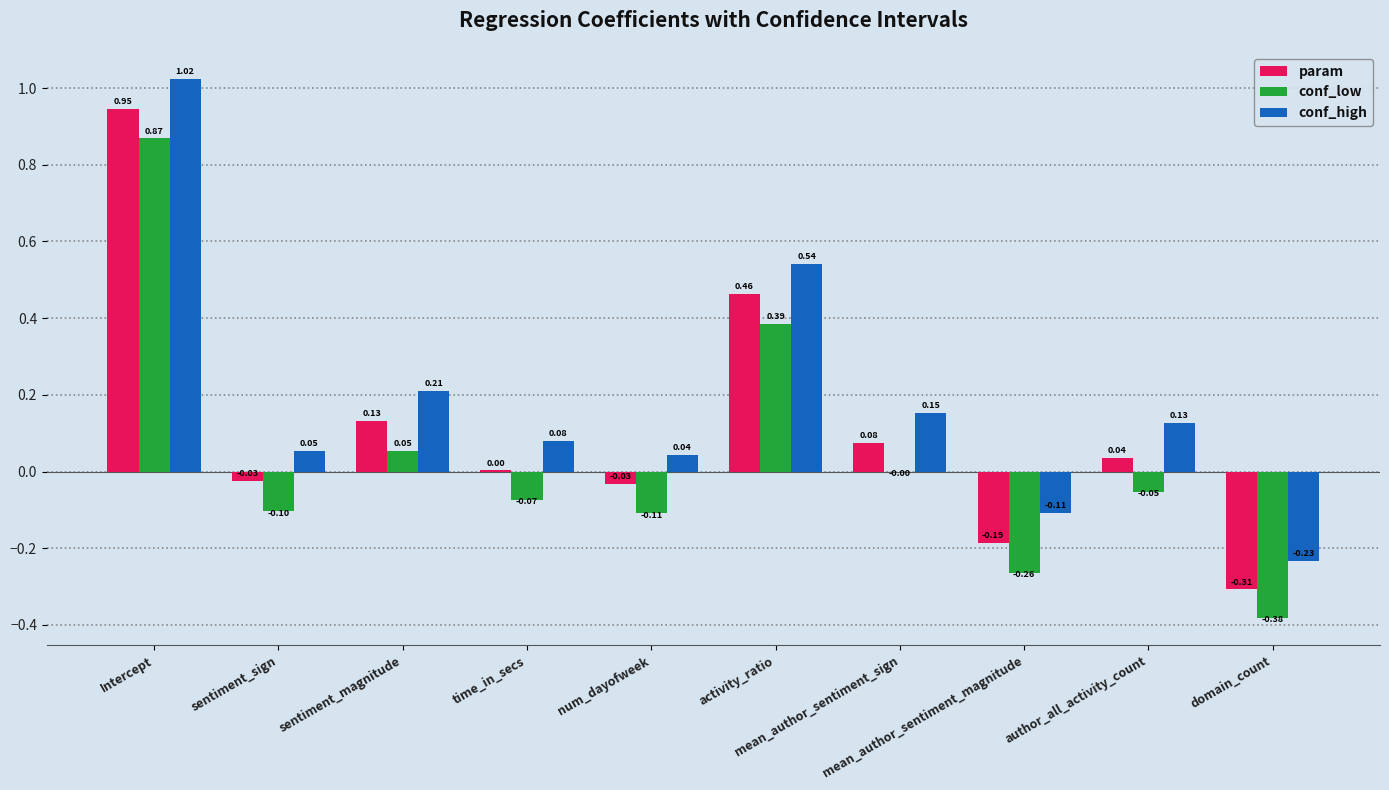

What are all the series names shown in the legend?

param, conf_low, conf_high